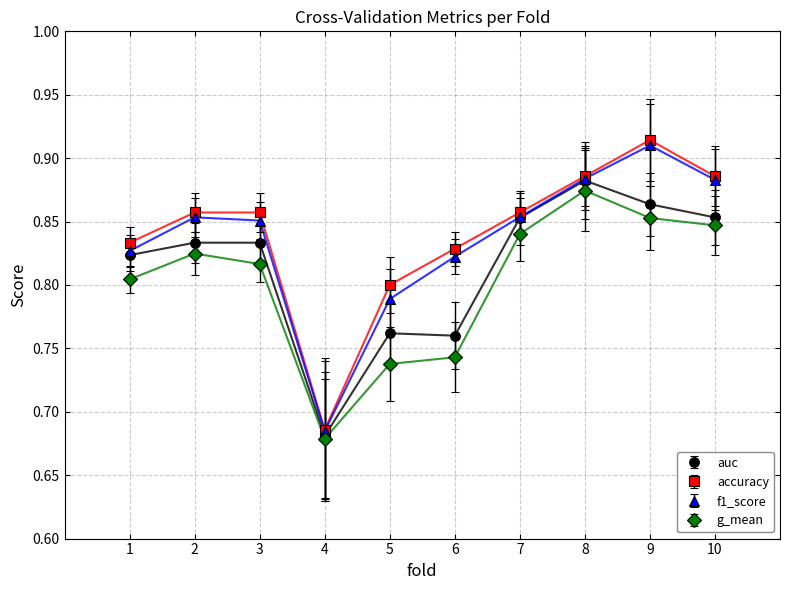

Which label corresponds to the smallest value in the chart?

4